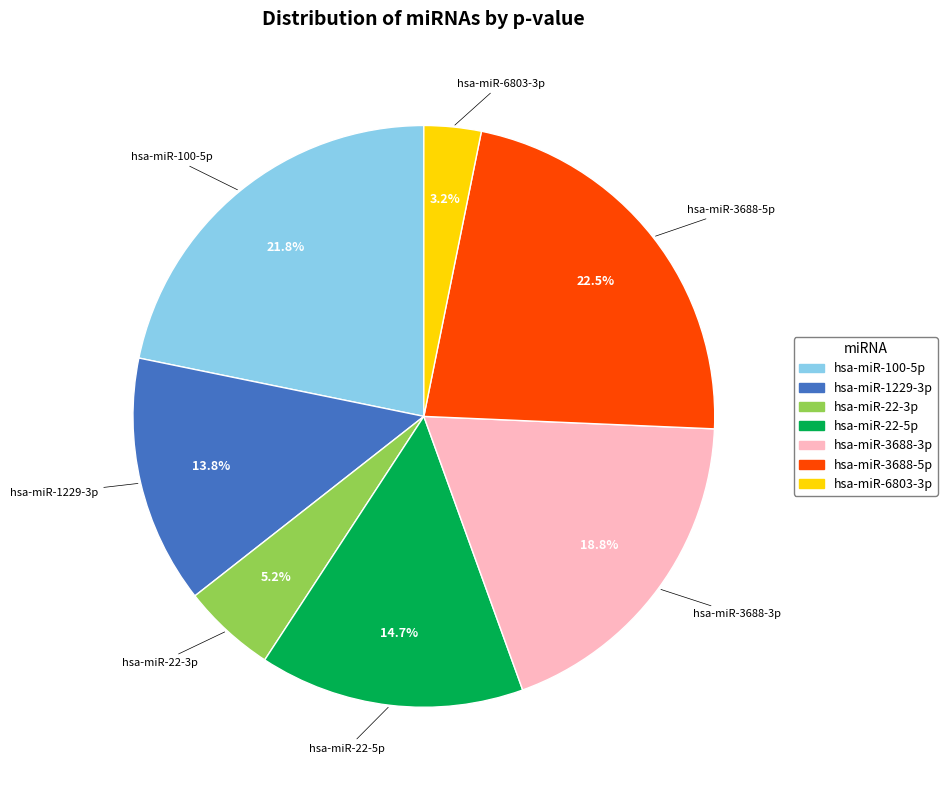

Do hsa-miR-22-5p and hsa-miR-100-5p together represent more than half of the pie?

No